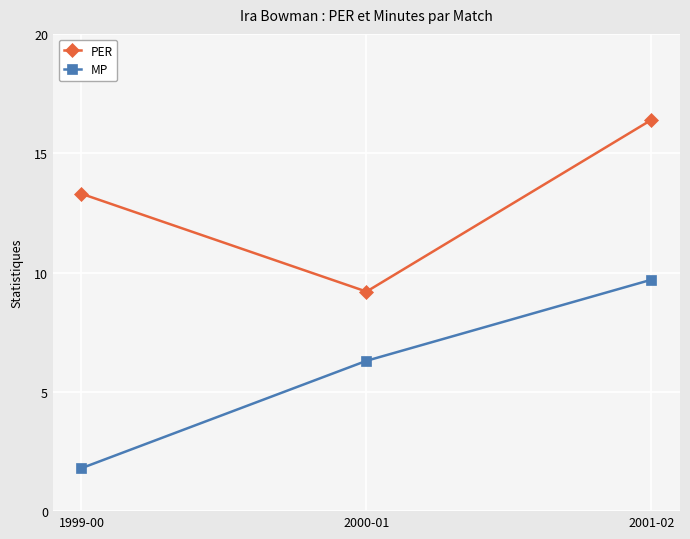

Reading left to right, list all the values displayed in this chart.

PER: 1999-00=13.3	2000-01=9.2	2001-02=16.4
MP: 1999-00=1.8	2000-01=6.3	2001-02=9.7